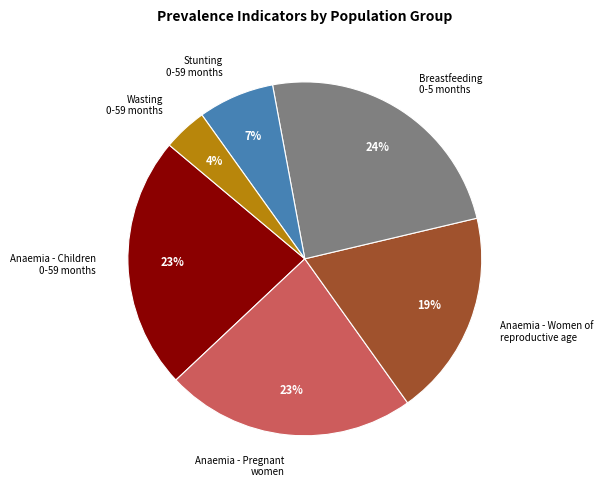

To the nearest percent, what percentage of the pie is Anaemia - Children 0-59 months?

23%